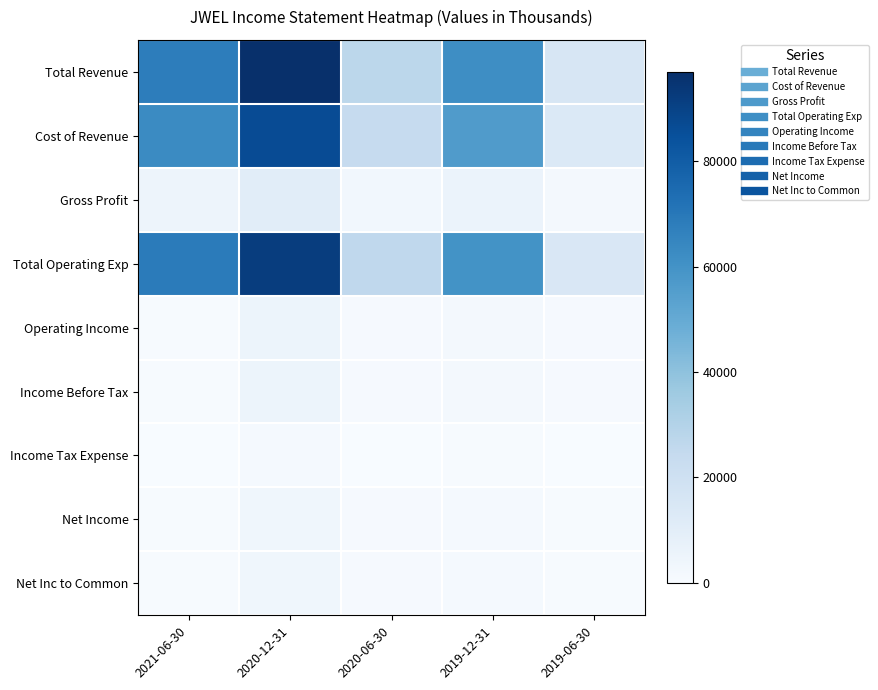

Reading right to left, list all the values displayed in this chart.

Total Revenue: 2019-06-30=15300	2019-12-31=61800	2020-06-30=27000	2020-12-31=96900	2021-06-30=68100
Cost of Revenue: 2019-06-30=13500	2019-12-31=56100	2020-06-30=24200	2020-12-31=86400	2021-06-30=63200
Gross Profit: 2019-06-30=1800	2019-12-31=5700	2020-06-30=2800	2020-12-31=10500	2021-06-30=4900
Total Operating Exp: 2019-06-30=14500	2019-12-31=60100	2020-06-30=25900	2020-12-31=91800	2021-06-30=68700
Operating Income: 2019-06-30=800	2019-12-31=1700	2020-06-30=1100	2020-12-31=5100	2021-06-30=600
Income Before Tax: 2019-06-30=800	2019-12-31=1700	2020-06-30=1100	2020-12-31=5100	2021-06-30=700
Income Tax Expense: 2019-06-30=200	2019-12-31=400	2020-06-30=300	2020-12-31=1500	2021-06-30=0
Net Income: 2019-06-30=600	2019-12-31=1200	2020-06-30=800	2020-12-31=3500	2021-06-30=700
Net Inc to Common: 2019-06-30=600	2019-12-31=1200	2020-06-30=800	2020-12-31=3500	2021-06-30=700